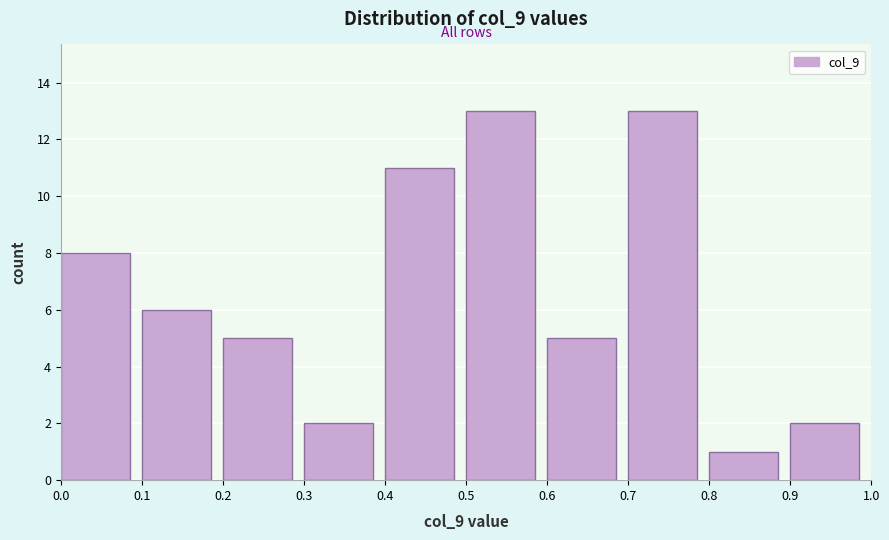

How tall is the bar that spans 0.1 to 0.2 on the x-axis? The values are not printed on the chart, so give them approximately, as read against the axis.

6